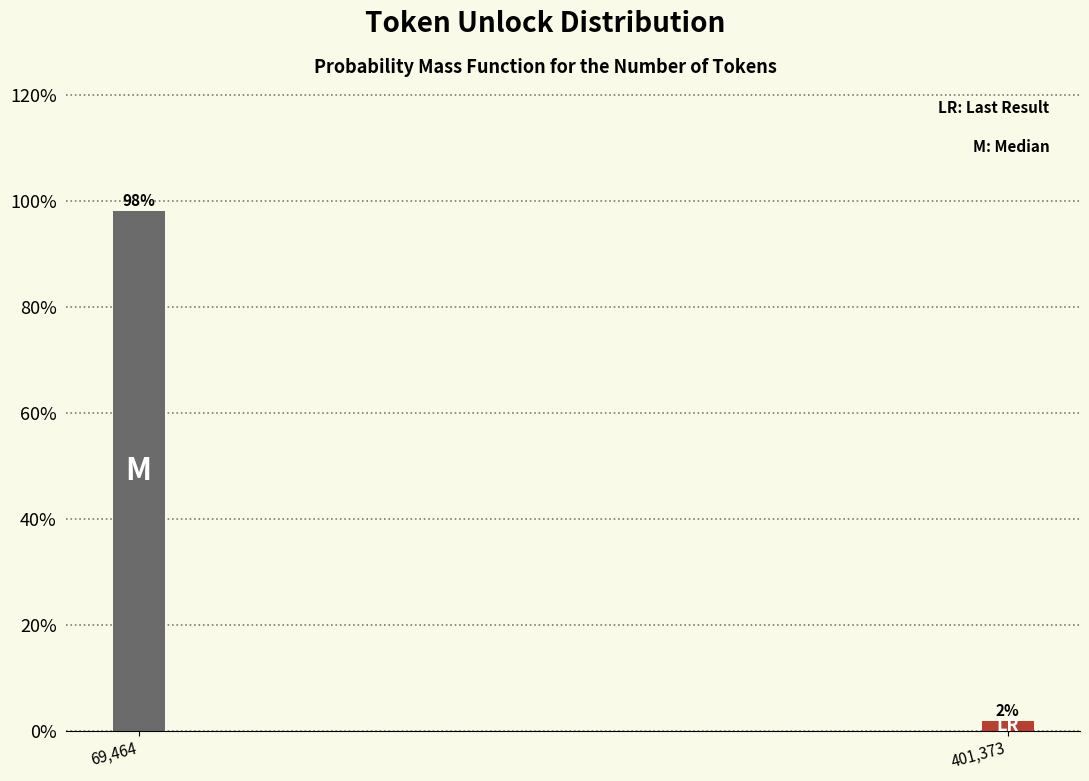

What is the sum of all values?

100.0